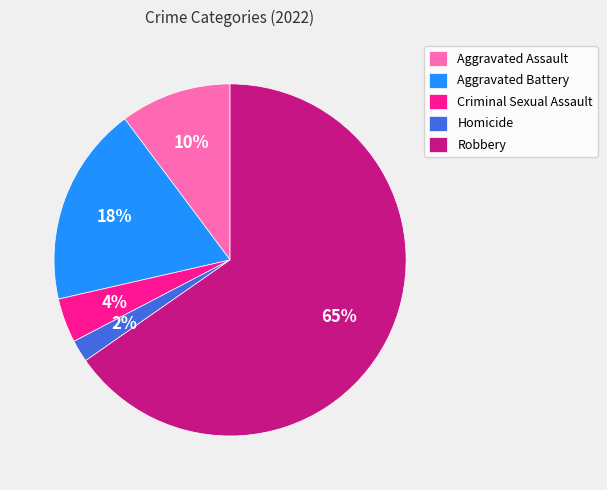

Which category has the smallest portion of the pie?

Homicide